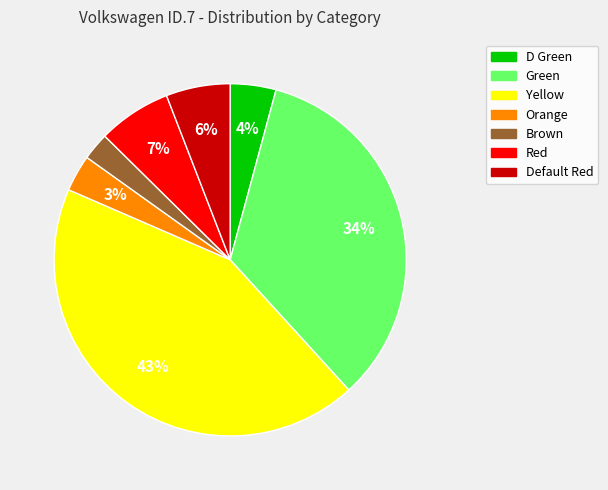

Combined, do D Green and Green account for over 50%?

No